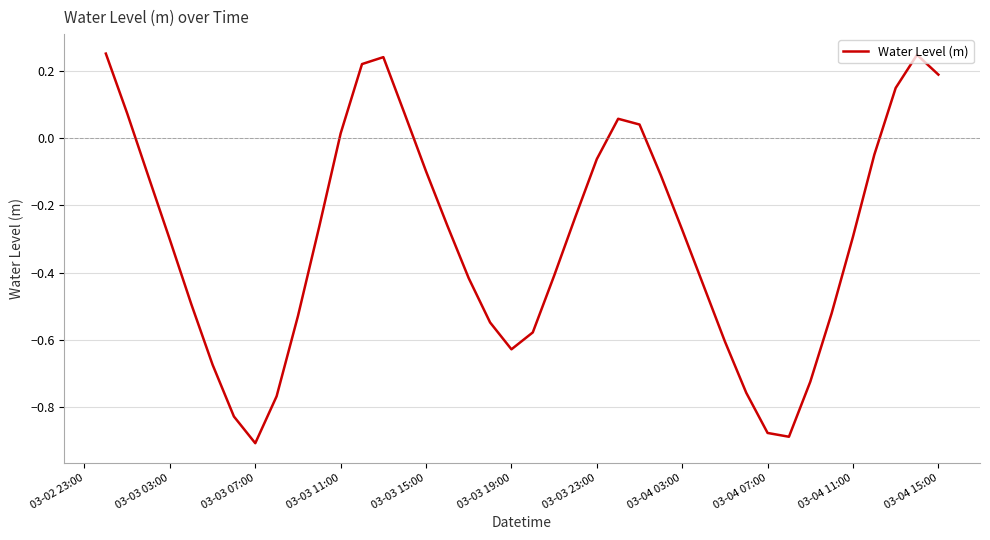

What is the difference between the maximum and minimum values?

1.2